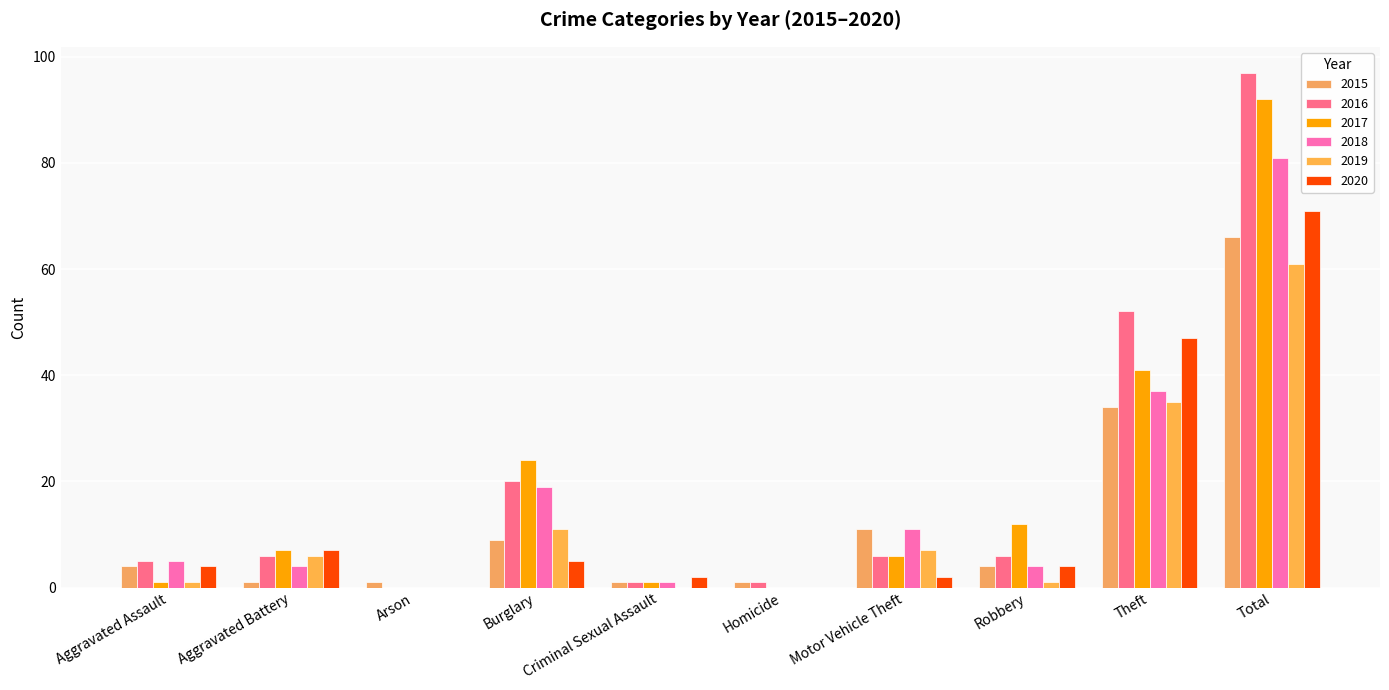

What is the sum of all 2020 values?

142